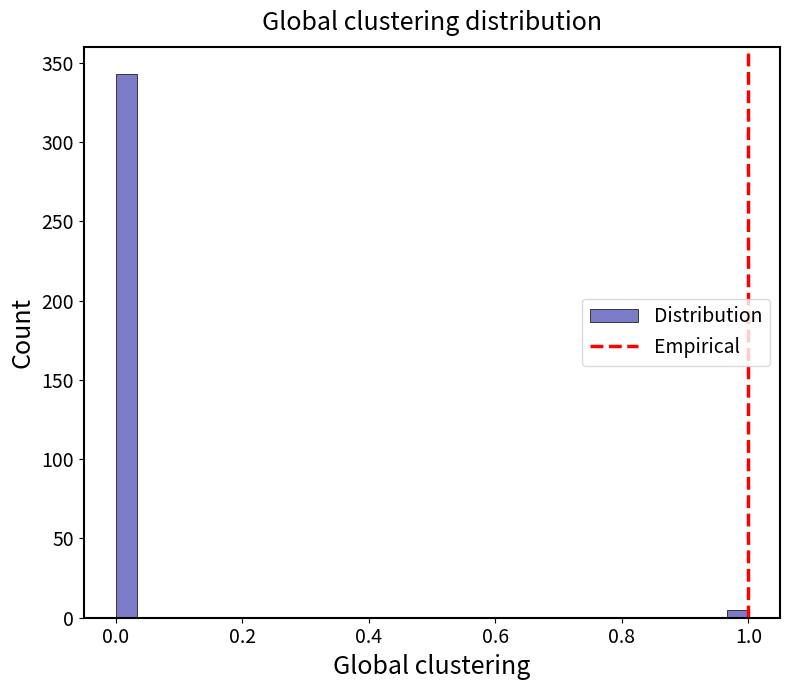

Around what value on the x-axis is the tallest bar? Give the approximate position of its centre, as read against the axis.

0.02